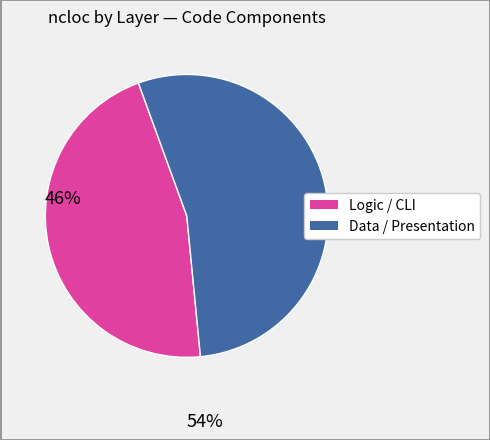

How many segments does this pie chart have?

2